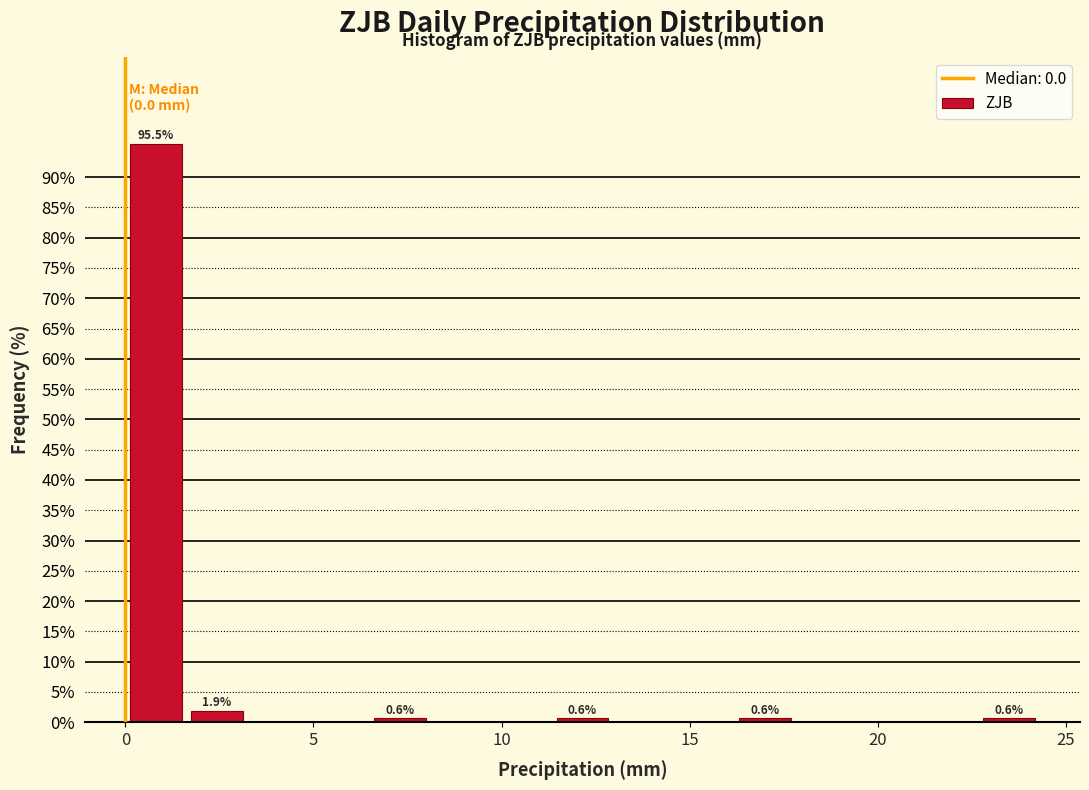

Around what value on the x-axis is the tallest bar? Give the approximate position of its centre, as read against the axis.

1.0